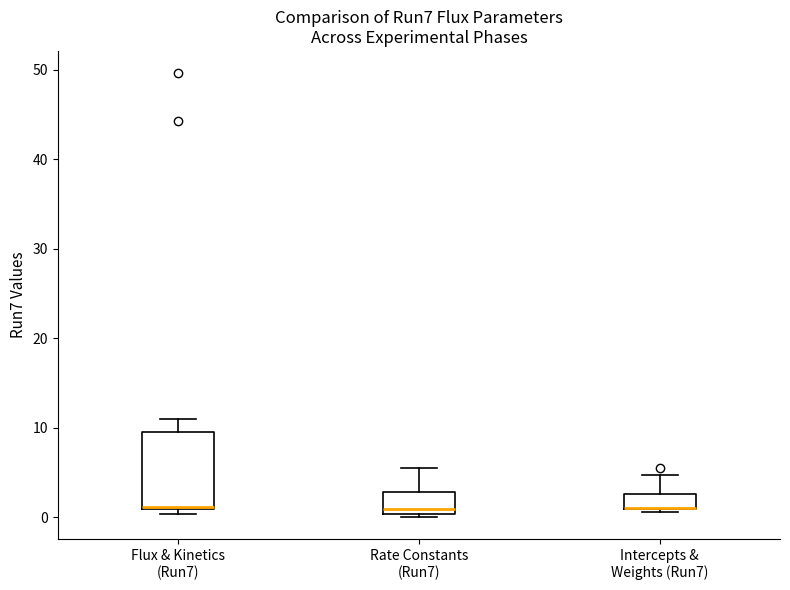

Where does the upper whisker of the box for Rate Constants (Run7) end on the y-axis? The values are not printed on the chart, so give them approximately, as read against the axis.

6